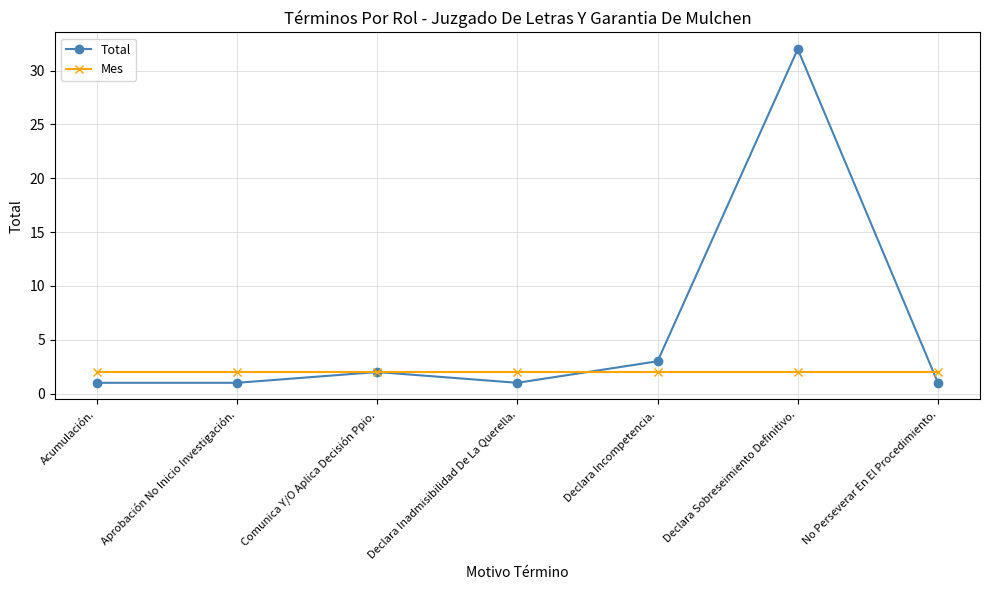

What position from the right is No Perseverar En El Procedimiento.?

1